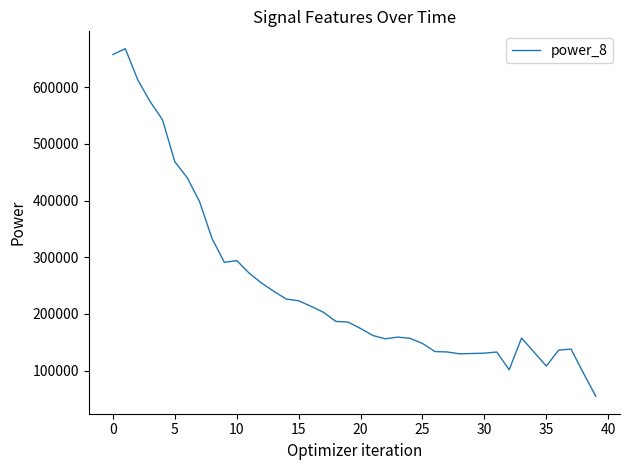

What is the greatest value displayed?

667978.9